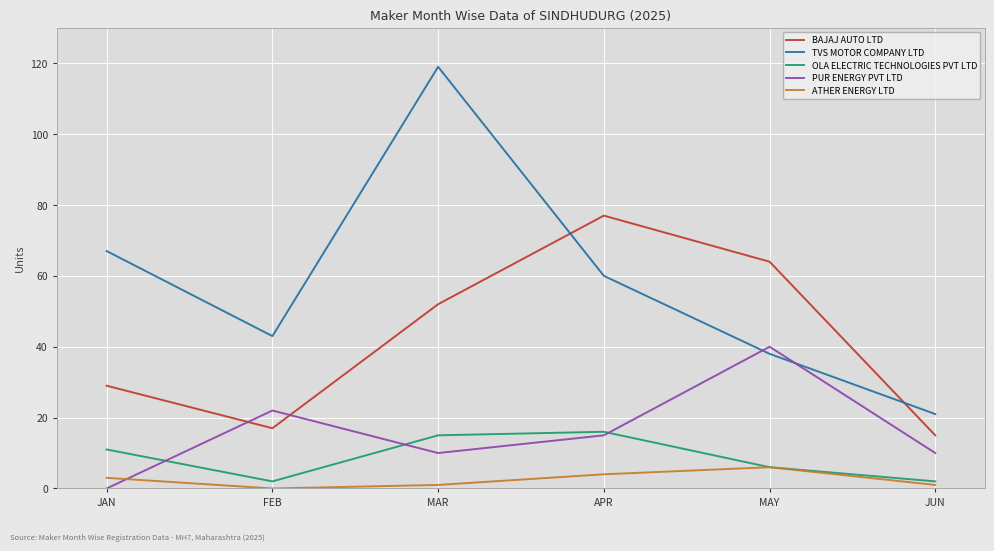

What is the total value across all series at FEB?

84